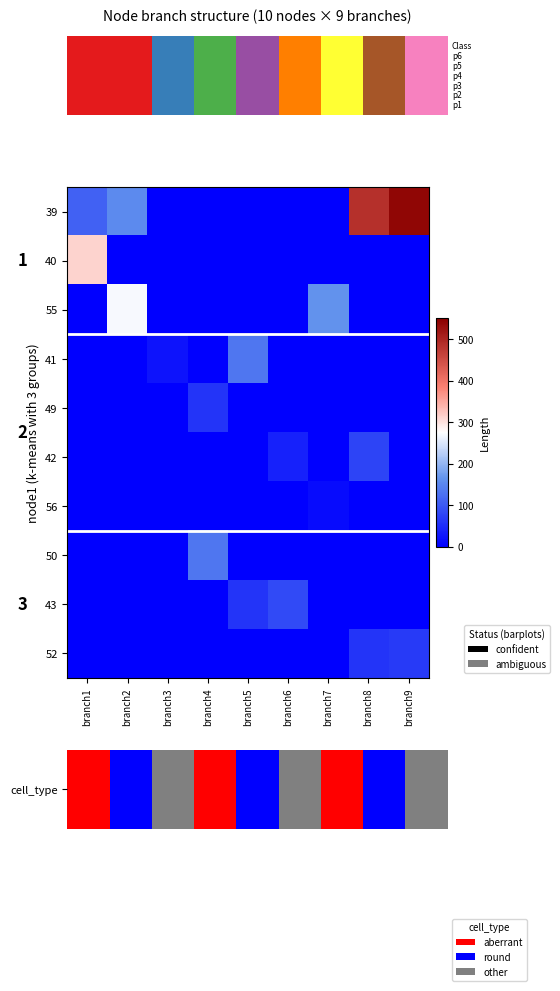

At which label is 52 closest to 32?

branch8